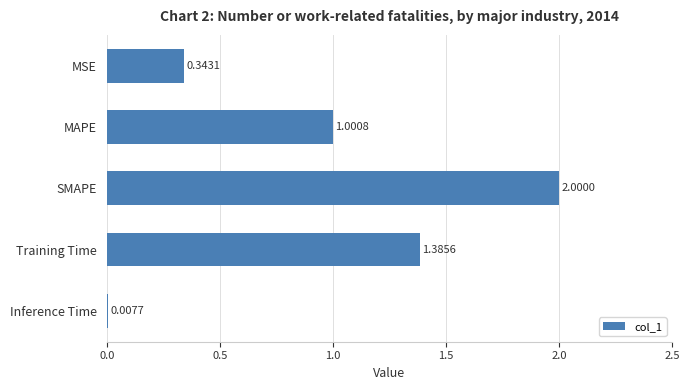

Rank the categories by value from lowest to highest.

Inference Time, MSE, MAPE, Training Time, SMAPE